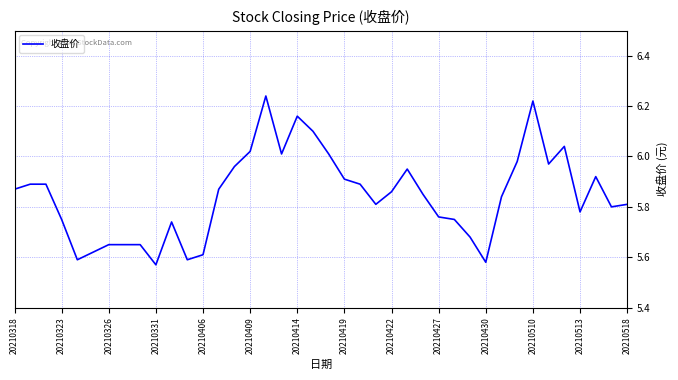

What is the difference between the maximum and minimum values?

0.7